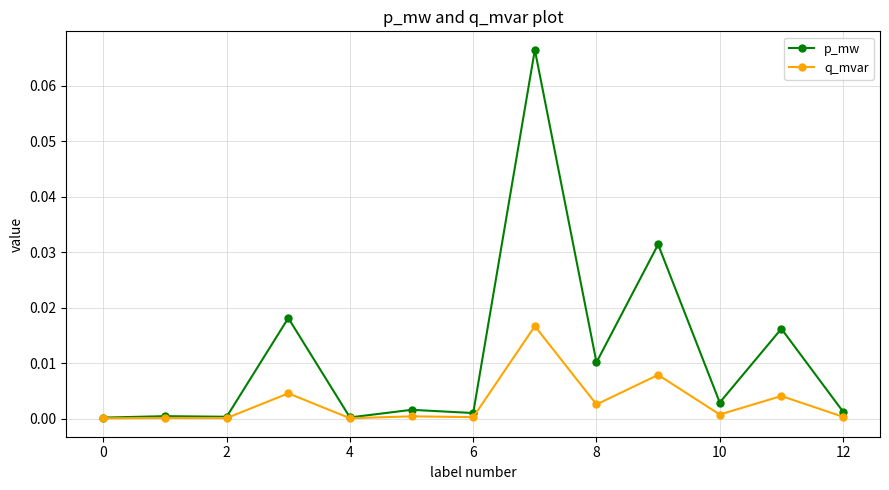

How many lines are shown in the chart?

2